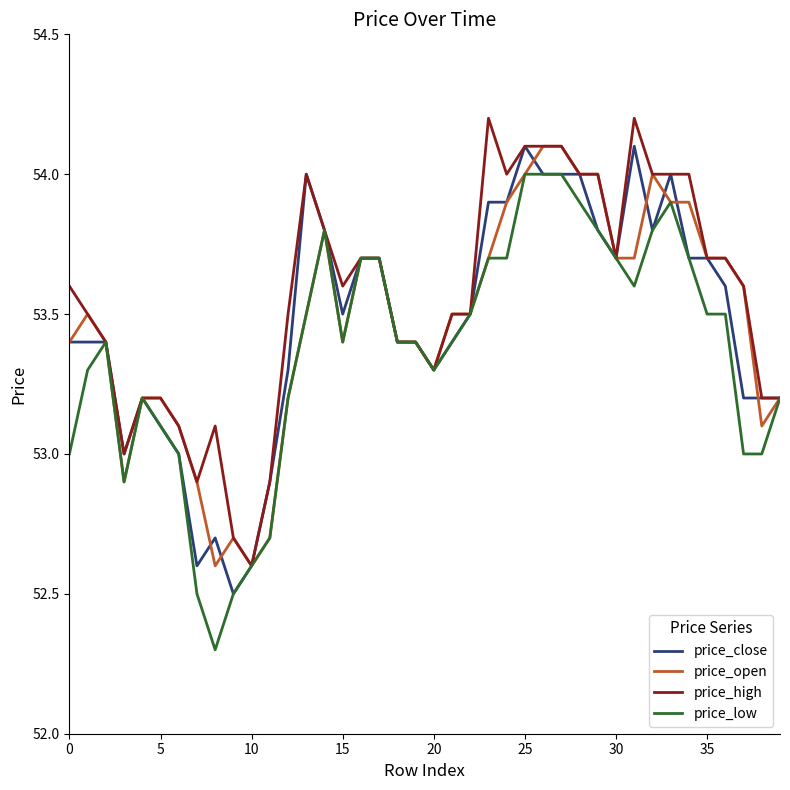

Which series has the widest spread of values?

price_low